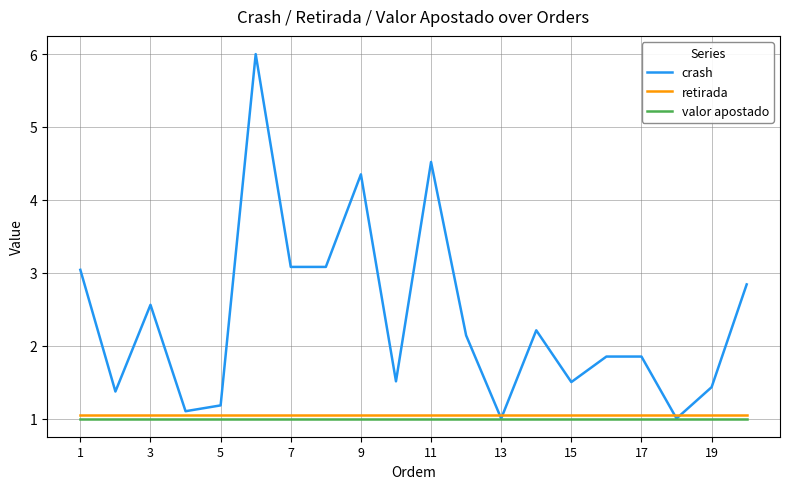

What is the greatest value displayed?

6.0